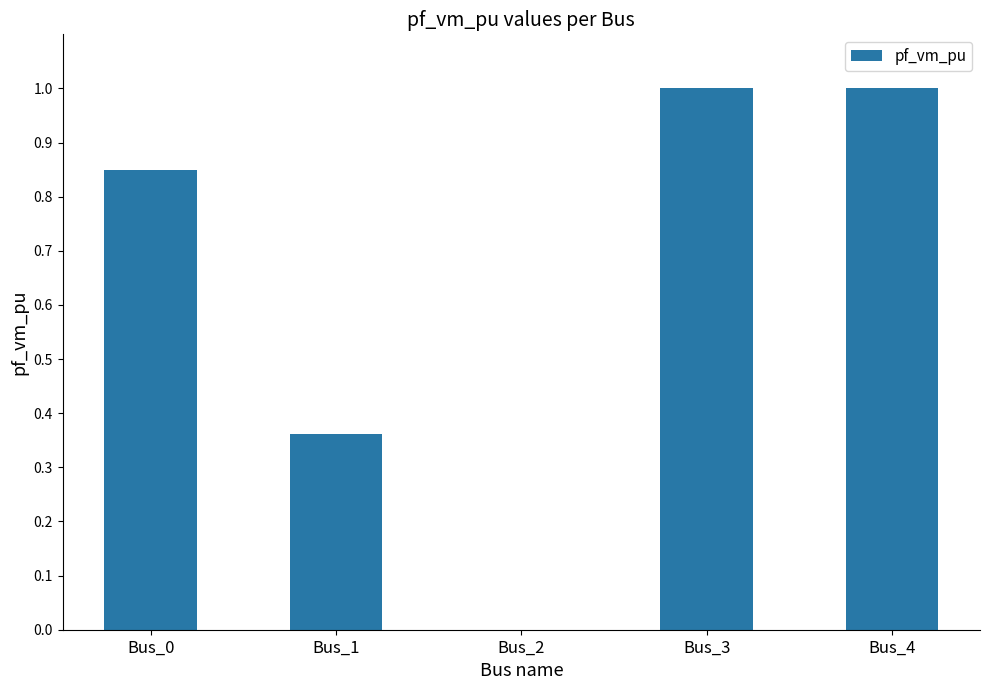

Between Bus_3 and Bus_1, which is larger?

Bus_3